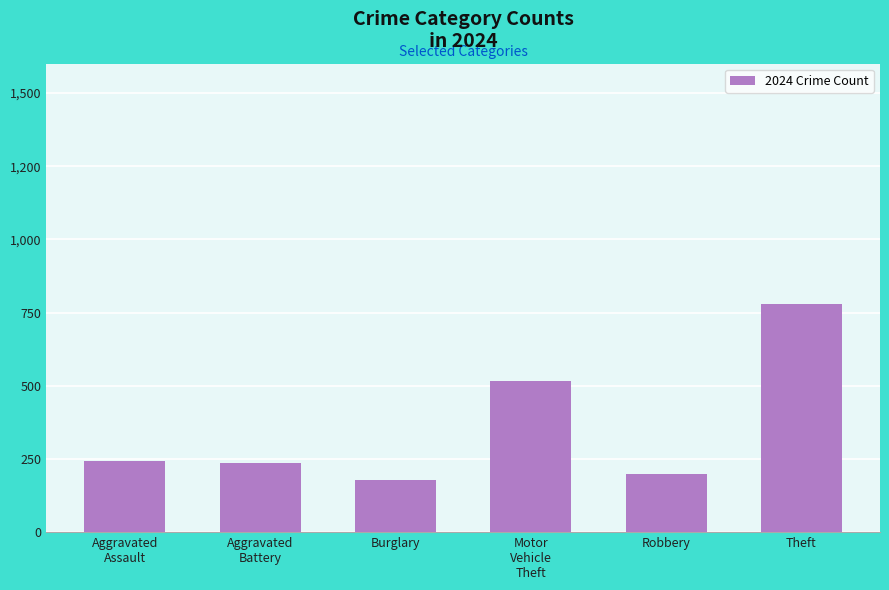

How many values exceed 244?

2